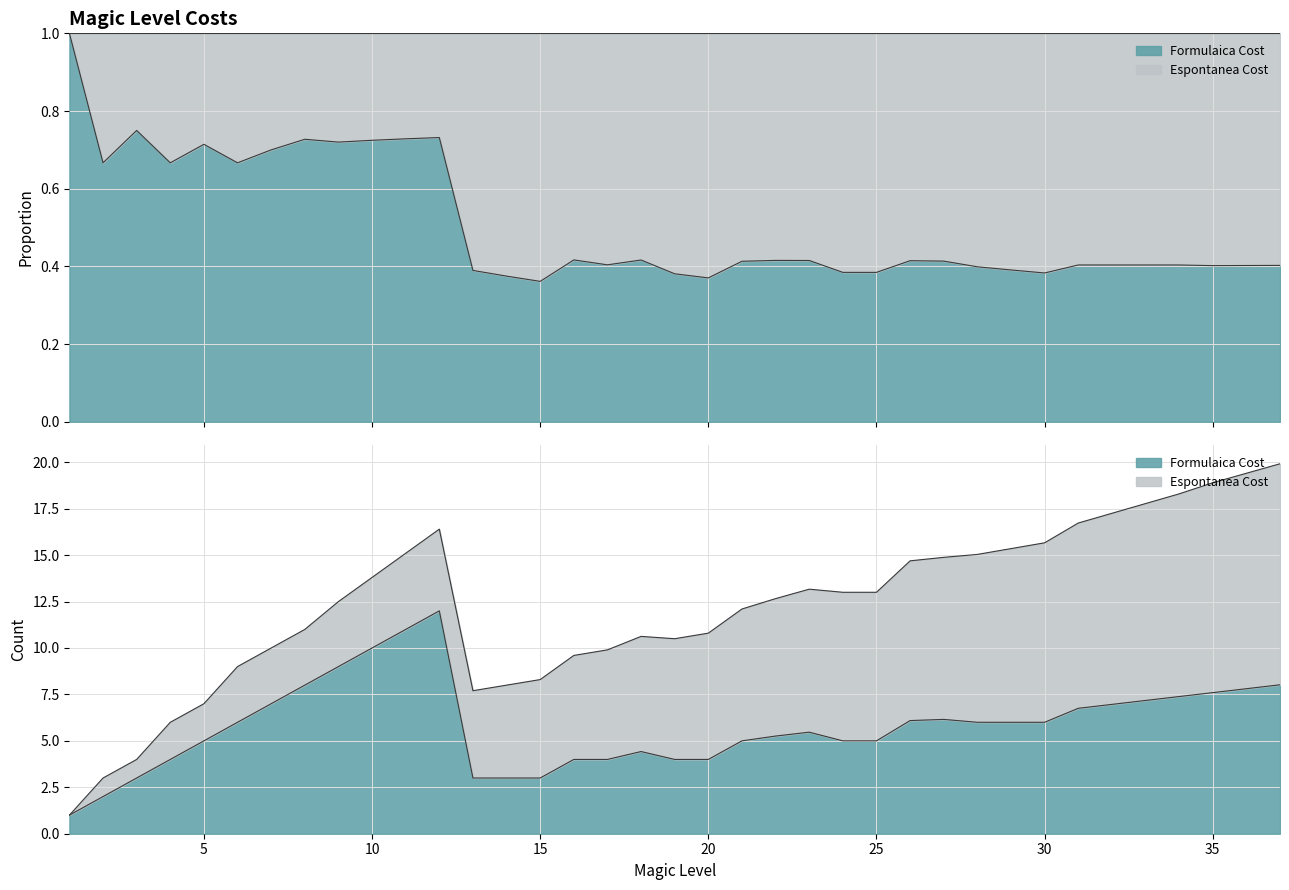

How many data points are less than 6?

18